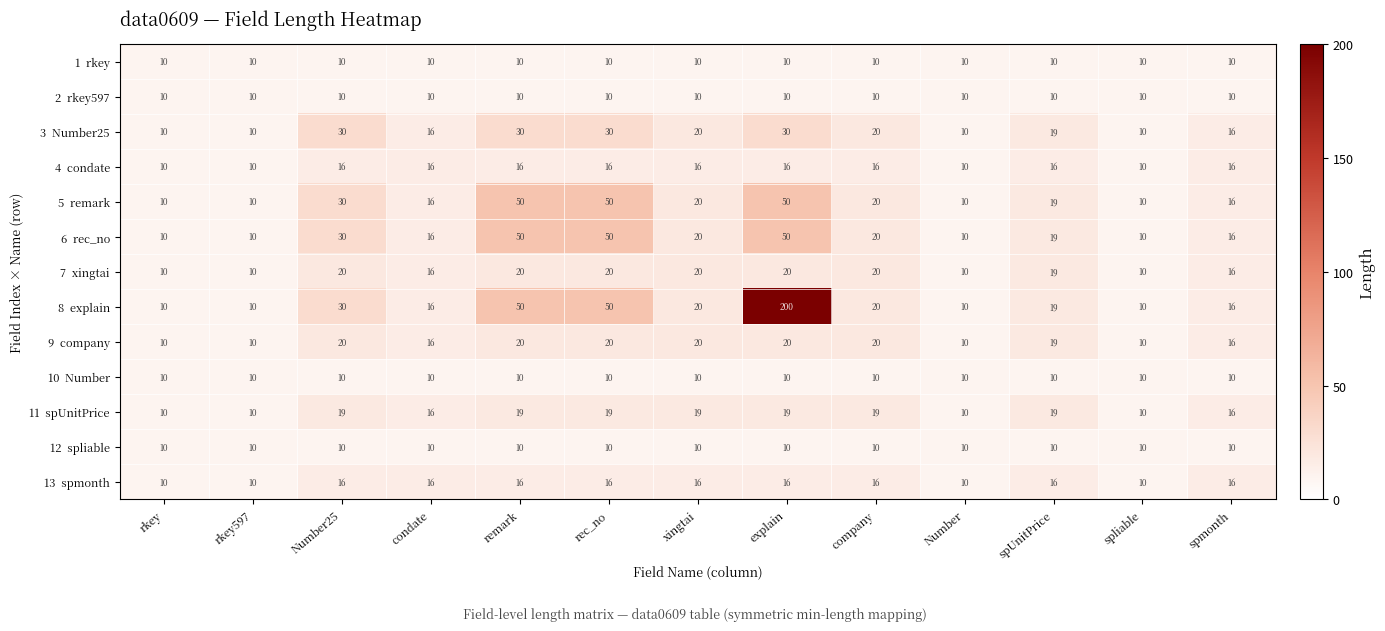

What is the maximum value shown in the chart?

200